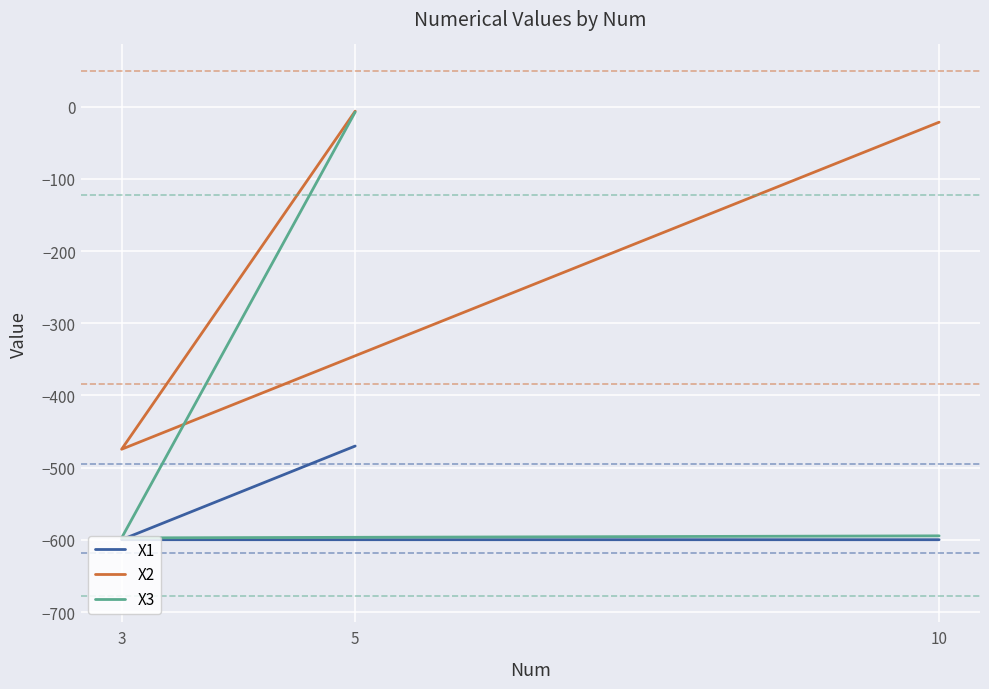

Is the value of X1 at 5 greater than the value of X2 at 3?

Yes